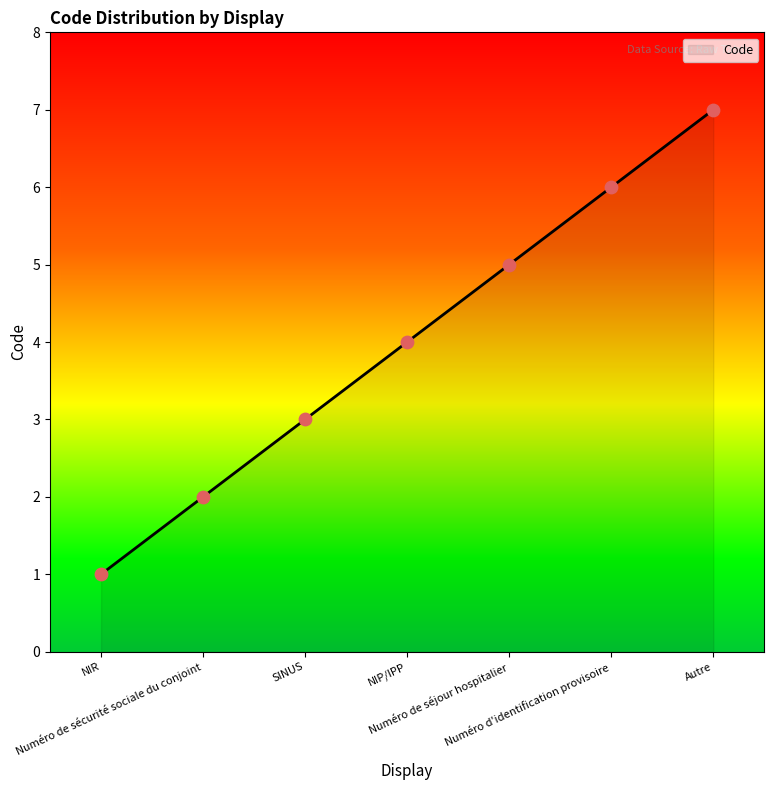

Which has a higher value, Autre or Numéro de séjour hospitalier?

Autre